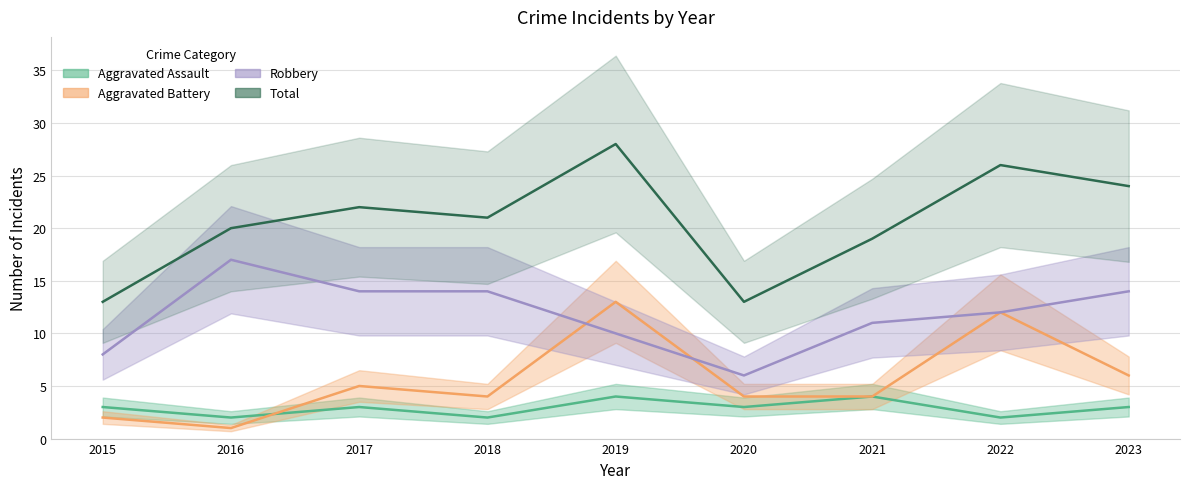

Reading left to right, what are all the values shown in this chart?

Aggravated Assault: 2015=3	2016=2	2017=3	2018=2	2019=4	2020=3	2021=4	2022=2	2023=3
Aggravated Battery: 2015=2	2016=1	2017=5	2018=4	2019=13	2020=4	2021=4	2022=12	2023=6
Robbery: 2015=8	2016=17	2017=14	2018=14	2019=10	2020=6	2021=11	2022=12	2023=14
Total: 2015=13	2016=20	2017=22	2018=21	2019=28	2020=13	2021=19	2022=26	2023=24